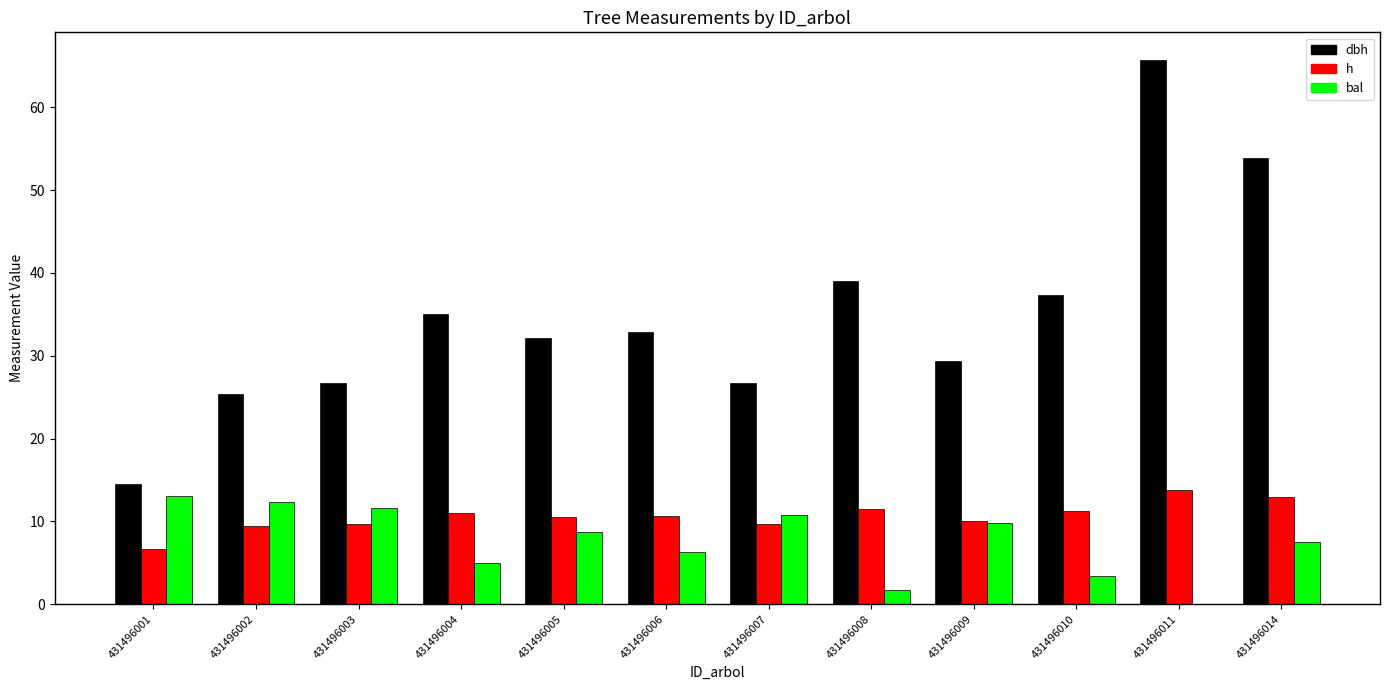

True or false: dbh has a value of 38.7 at 431496009.

False